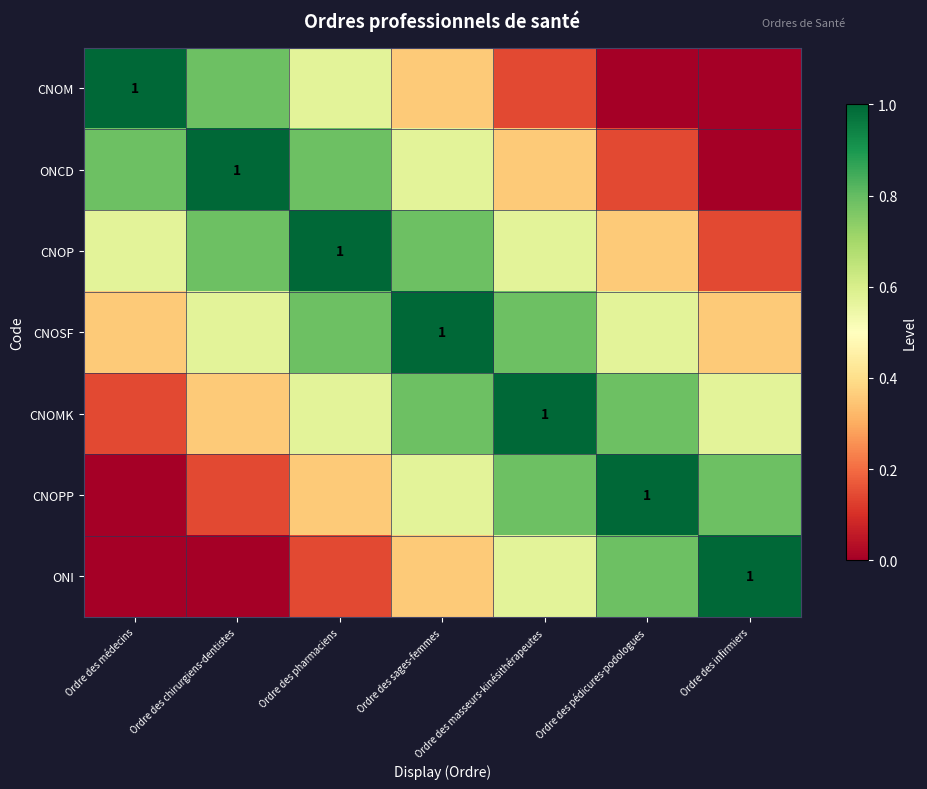

What is the difference between the CNOMK values at Ordre des pédicures-podologues and Ordre des pharmaciens?

0.2